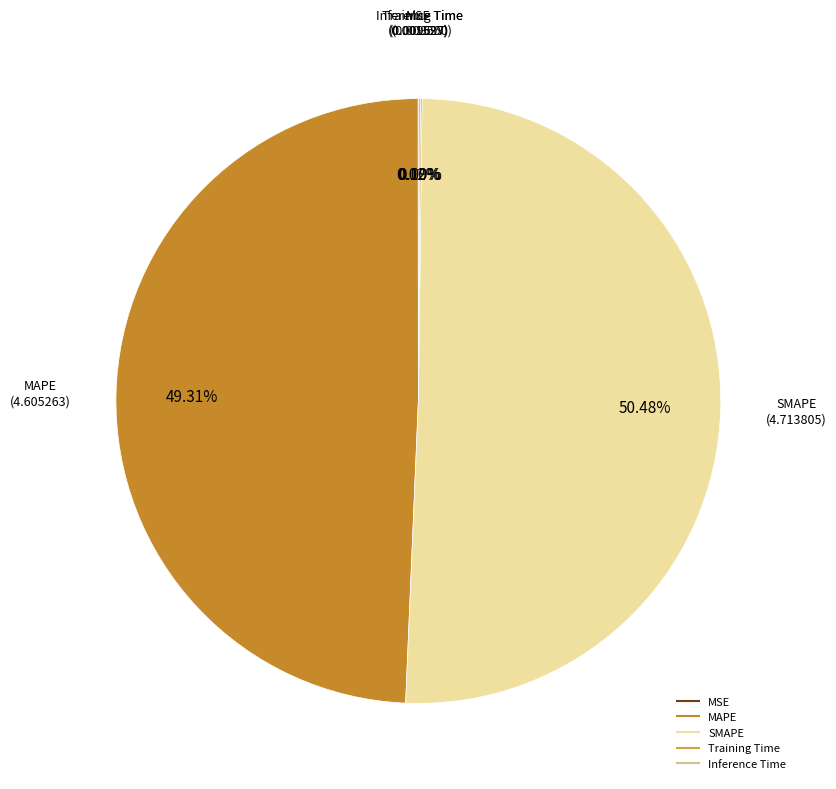

To the nearest percent, what portion does SMAPE represent?

50%